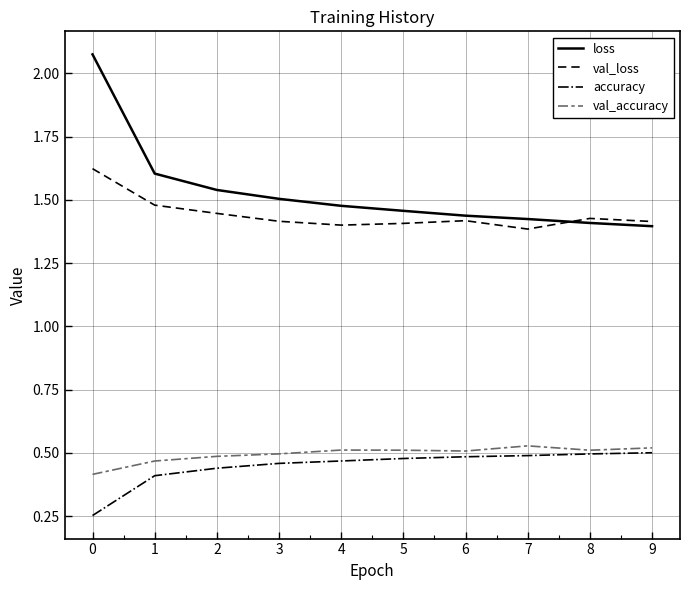

Count the number of data series in this chart.

4